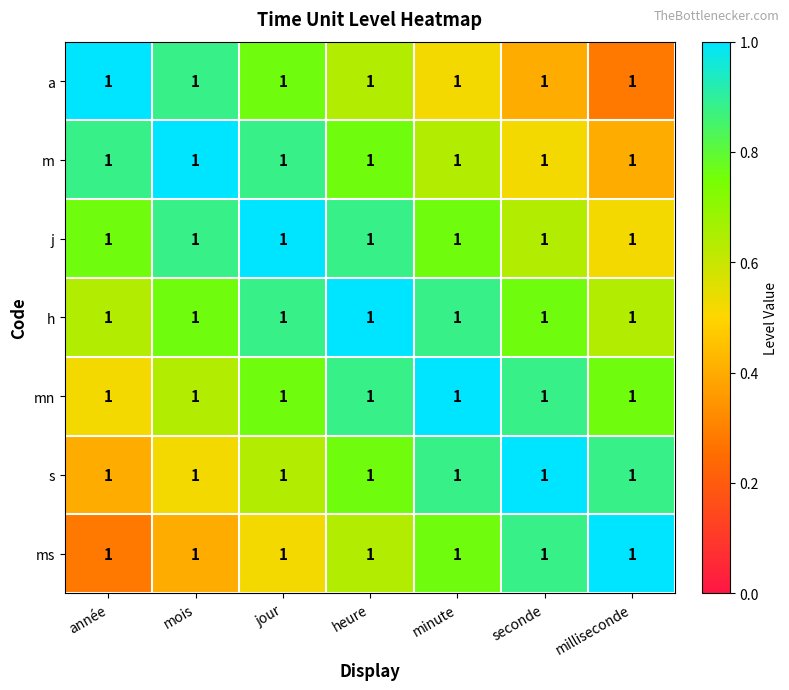

How many h values are between 0 and 1?

7